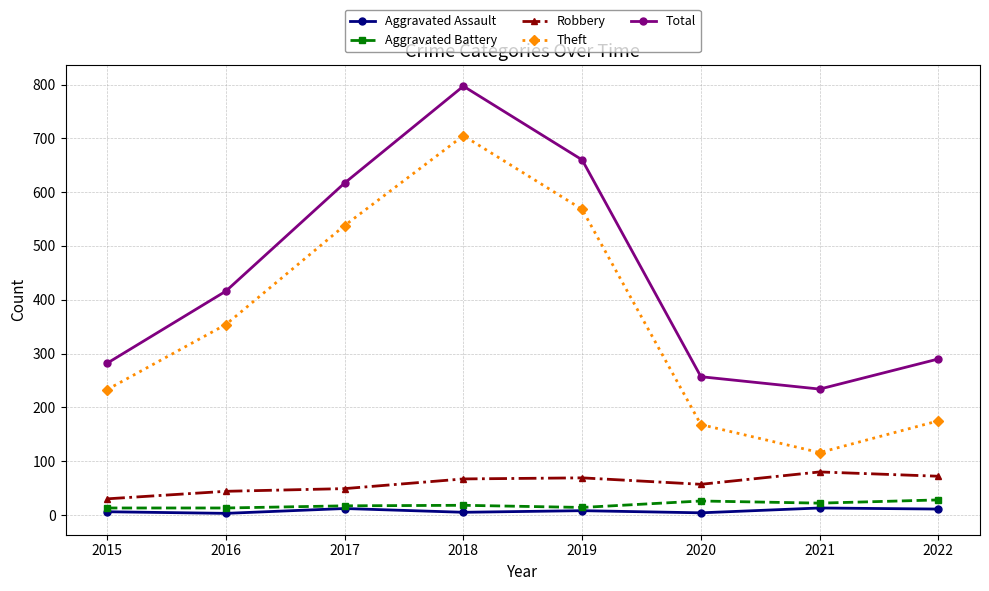

How many interior local valleys does the Total series have?

1